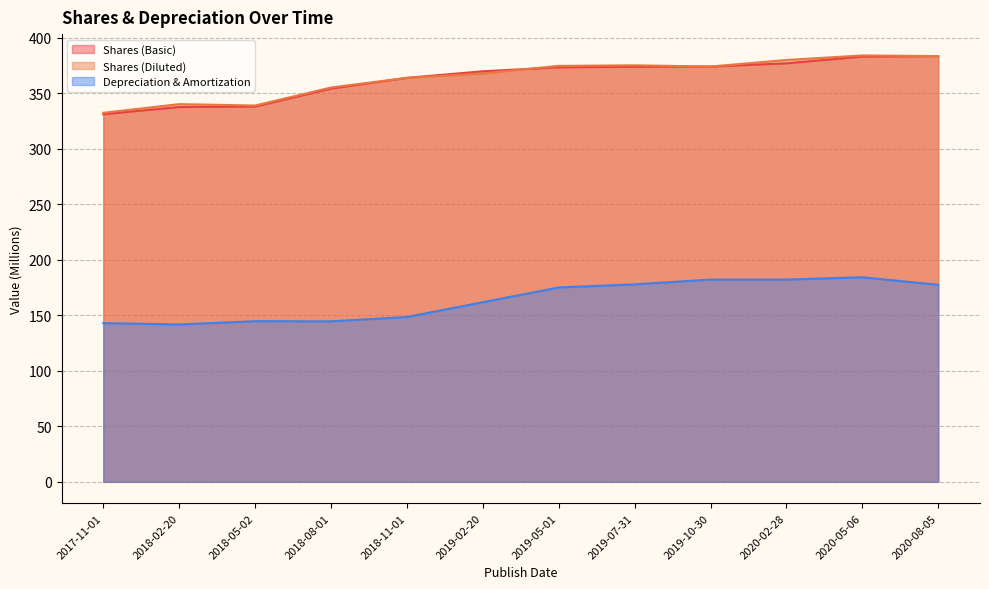

What is the maximum value shown in the chart?

384.1